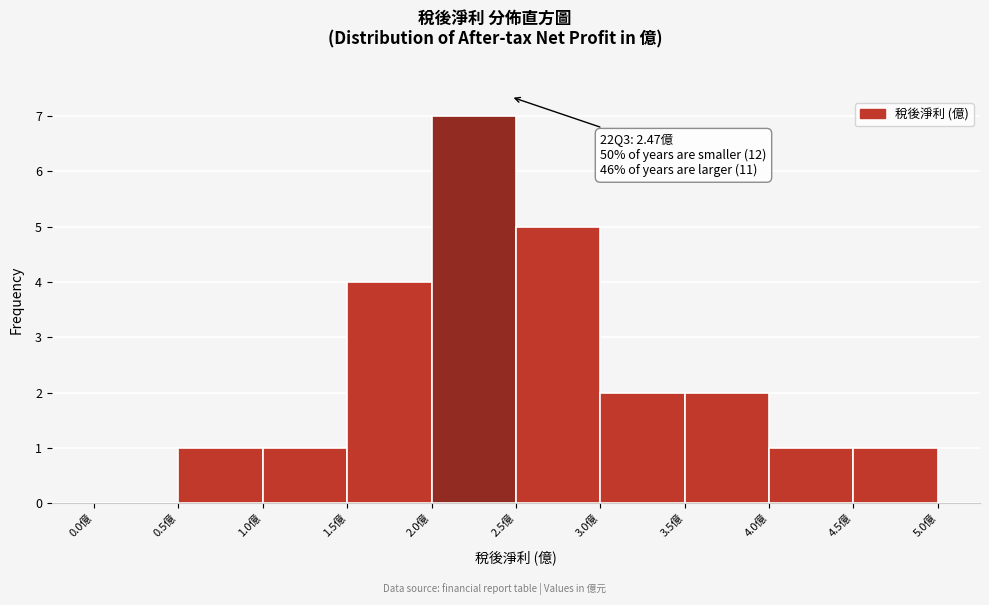

Over which range of the x-axis is the bar tallest?

2.0 to 2.5